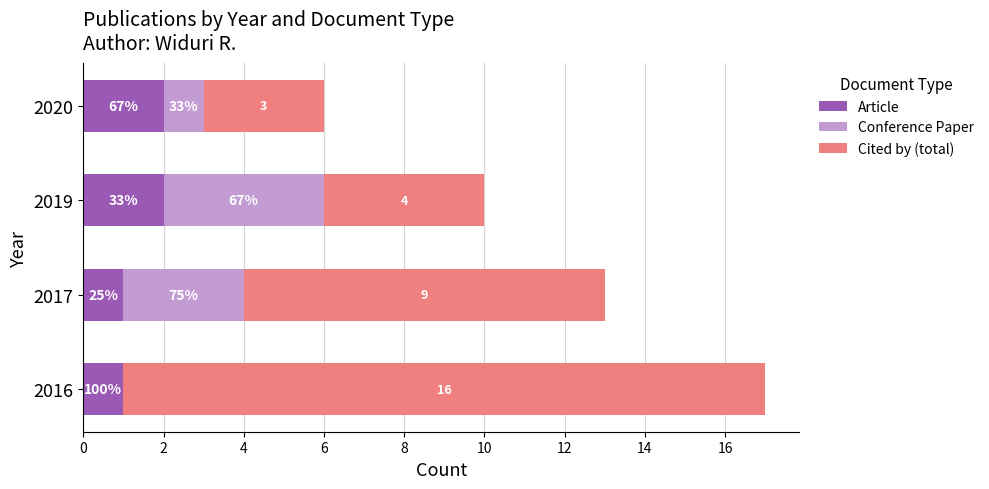

What is the sum of all Conference Paper values?

8